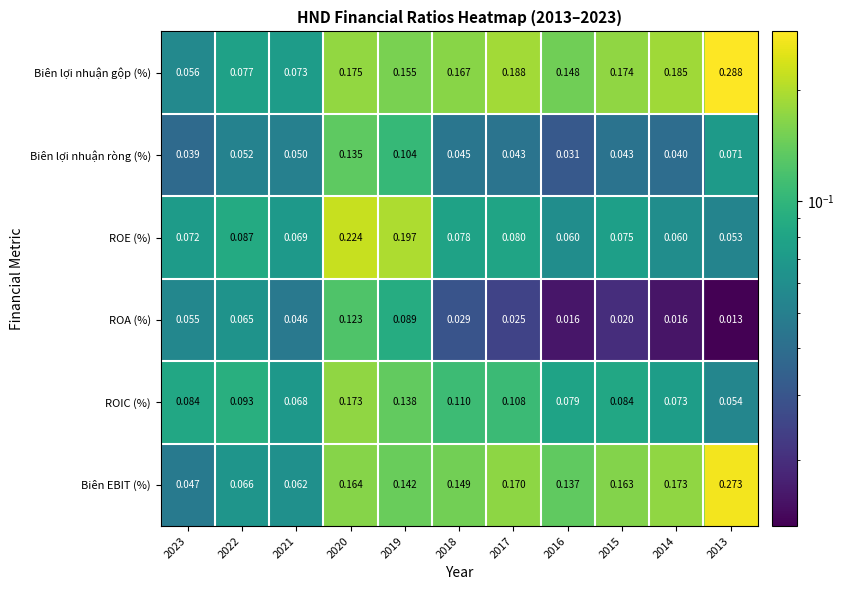

At which category is the sum across all series the highest?

2020